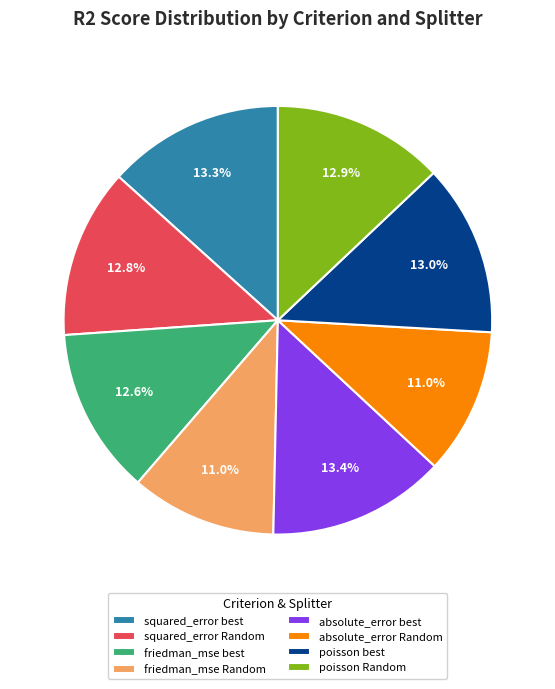

Does absolute_error best account for over 50% of the chart?

No